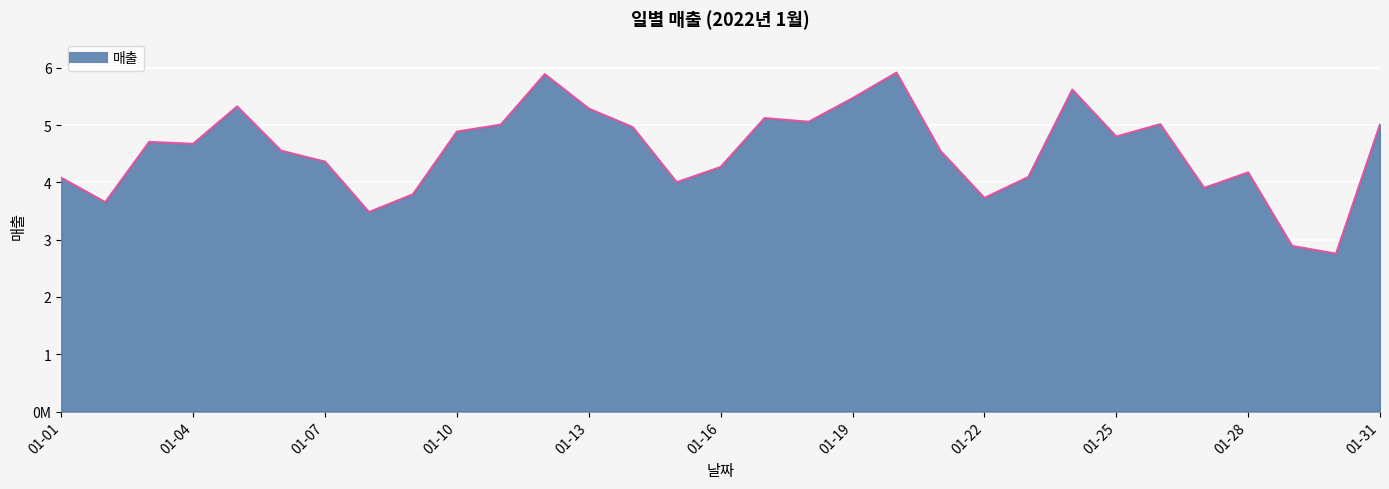

Rank the categories by value from highest to lowest.

2022-01-20, 2022-01-12, 2022-01-24, 2022-01-19, 2022-01-05, 2022-01-13, 2022-01-17, 2022-01-18, 2022-01-26, 2022-01-31, 2022-01-11, 2022-01-14, 2022-01-10, 2022-01-25, 2022-01-03, 2022-01-04, 2022-01-06, 2022-01-21, 2022-01-07, 2022-01-16, 2022-01-28, 2022-01-23, 2022-01-01, 2022-01-15, 2022-01-27, 2022-01-09, 2022-01-22, 2022-01-02, 2022-01-08, 2022-01-29, 2022-01-30